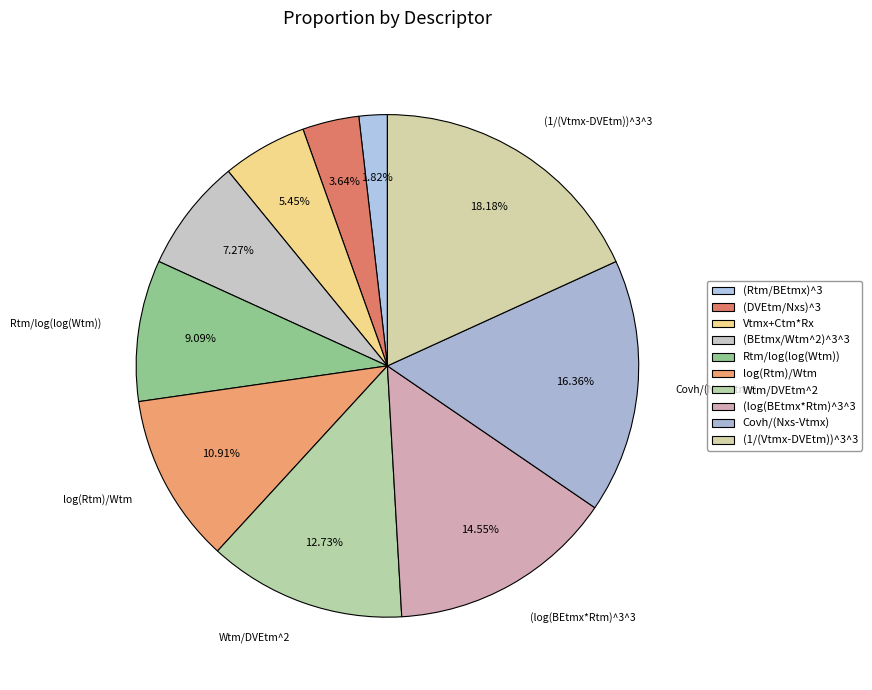

Rank the categories by value from lowest to highest.

(Rtm/BEtmx)^3, (DVEtm/Nxs)^3, Vtmx+Ctm*Rx, (BEtmx/Wtm^2)^3^3, Rtm/log(log(Wtm)), log(Rtm)/Wtm, Wtm/DVEtm^2, (log(BEtmx*Rtm)^3^3, Covh/(Nxs-Vtmx), (1/(Vtmx-DVEtm))^3^3